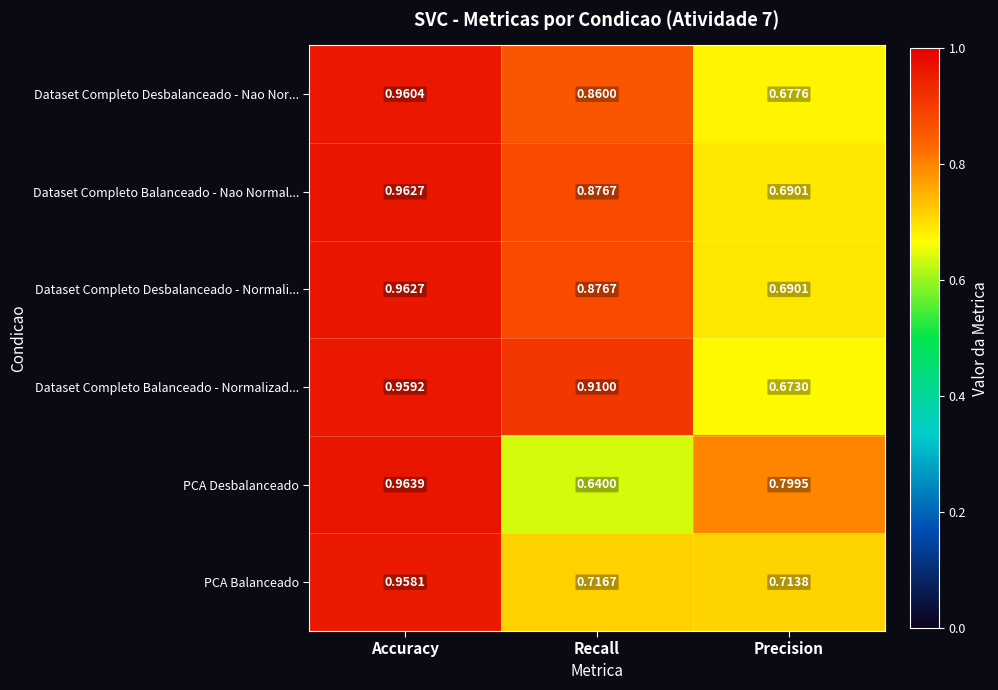

At which label is Dataset Completo Desbalanceado - Nao Nor... closest to 0?

Precision